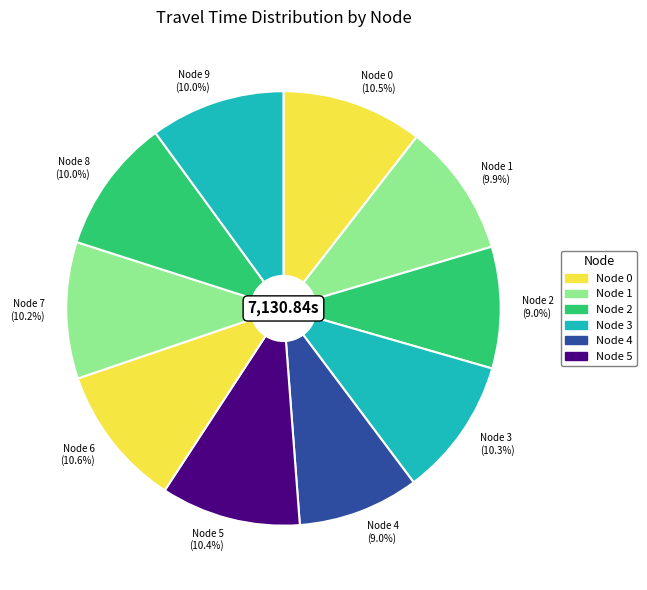

Is there a majority slice in this chart?

No